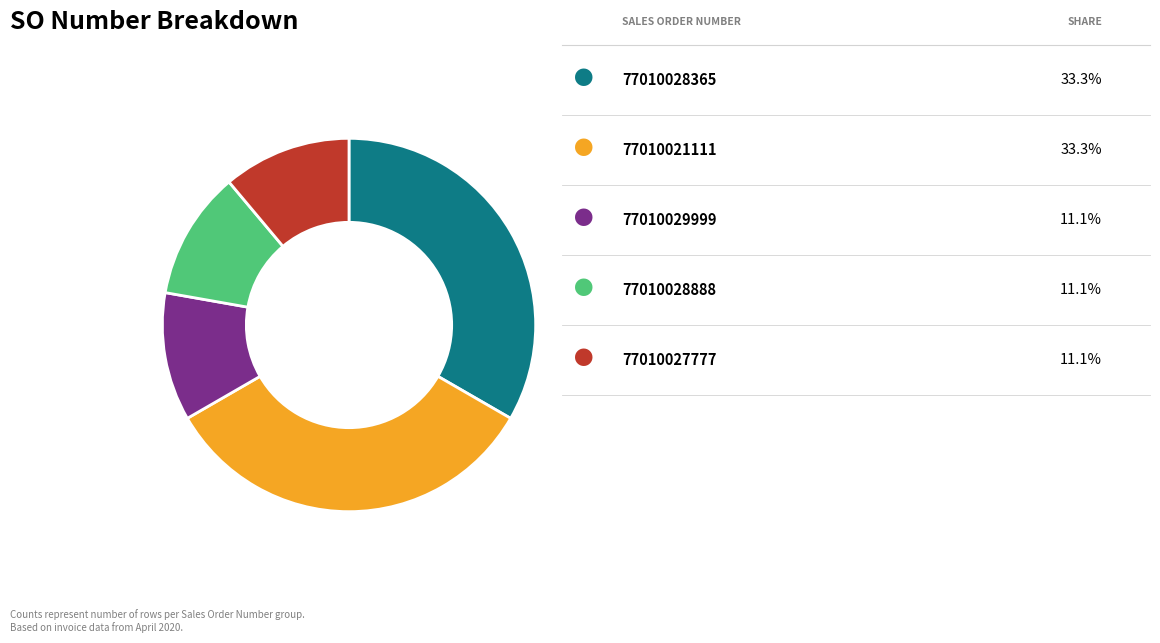

Does any single category account for the majority?

No